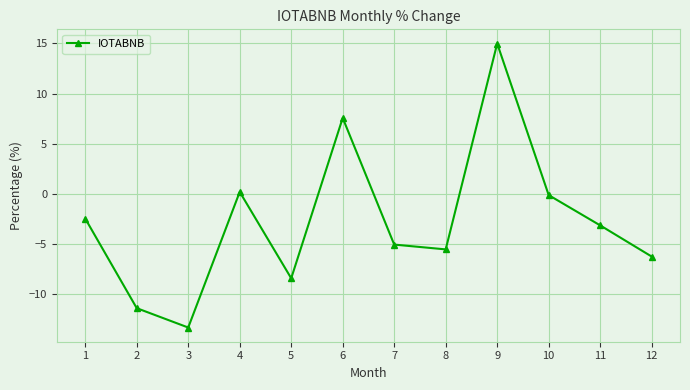

What is the change in value from 2 to 3?

-1.9